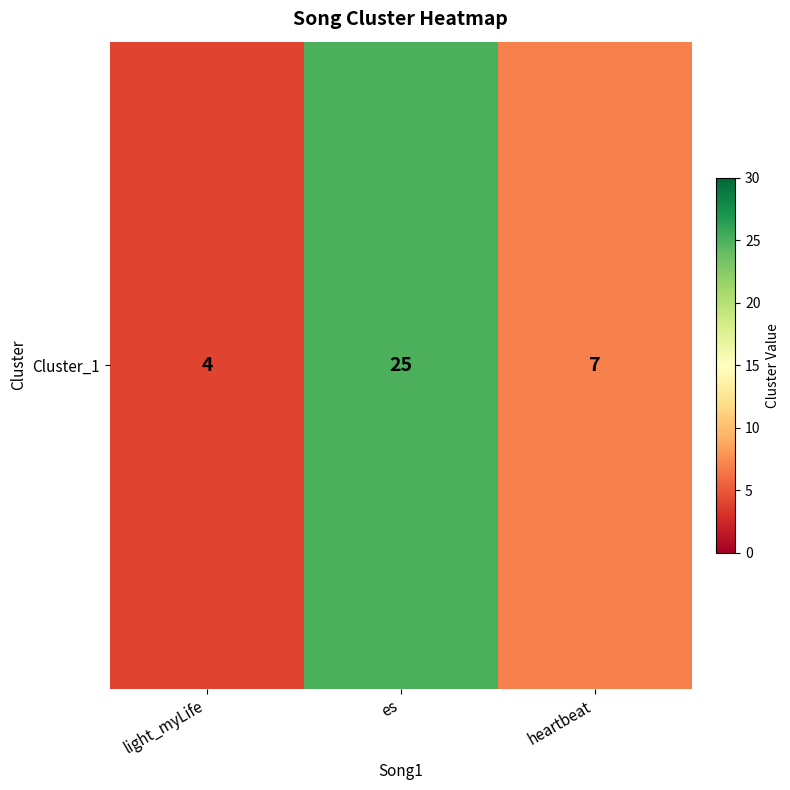

How many values exceed 7?

1